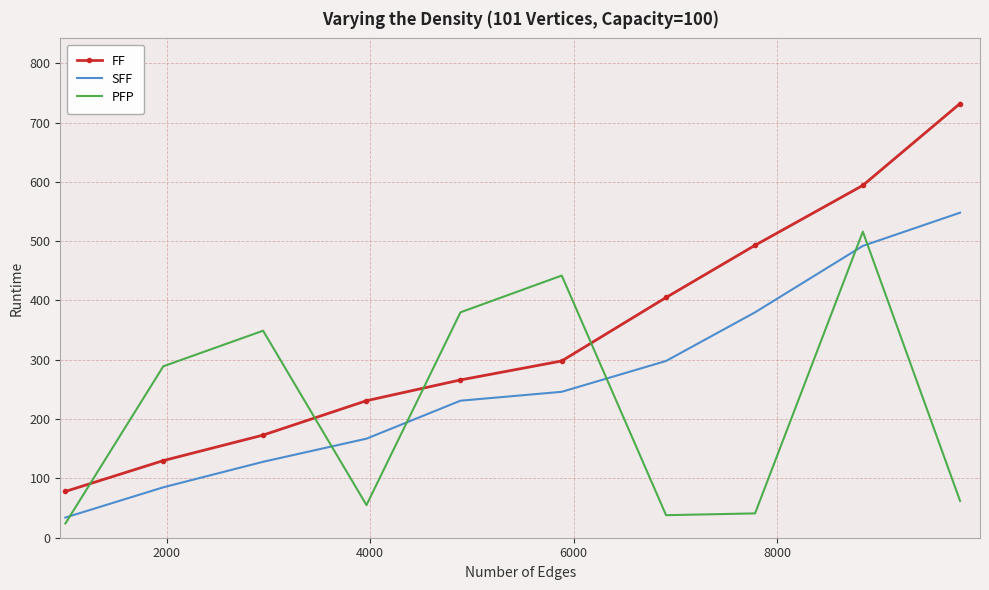

Which series has the largest total across all categories?

FF